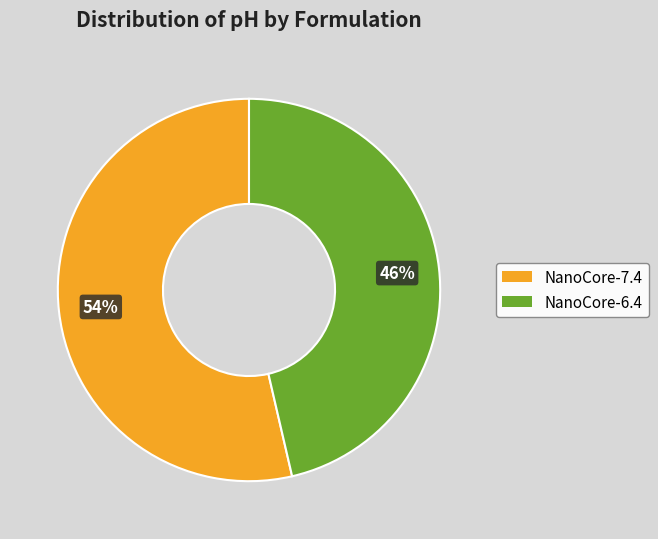

To the nearest percent, what is the average slice percentage?

50%